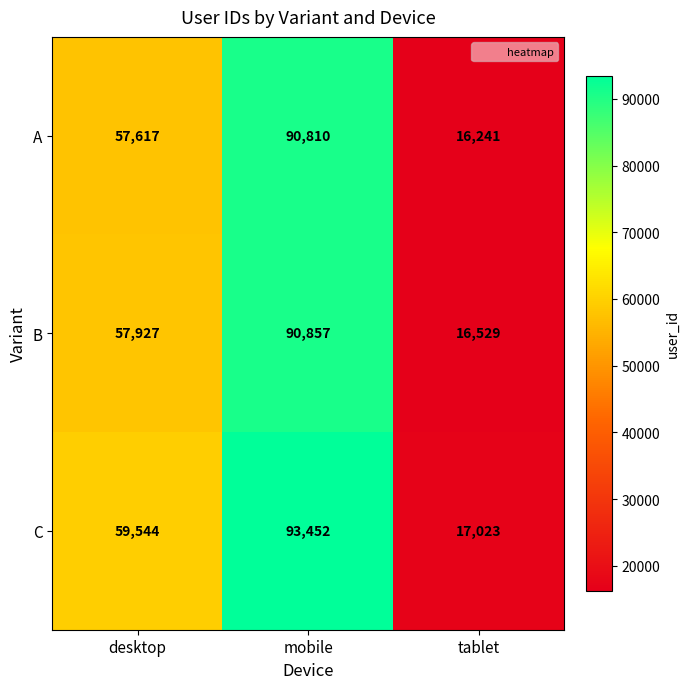

Reading left to right, extract all data points from this chart.

A: desktop=57617	mobile=90810	tablet=16241
B: desktop=57927	mobile=90857	tablet=16529
C: desktop=59544	mobile=93452	tablet=17023